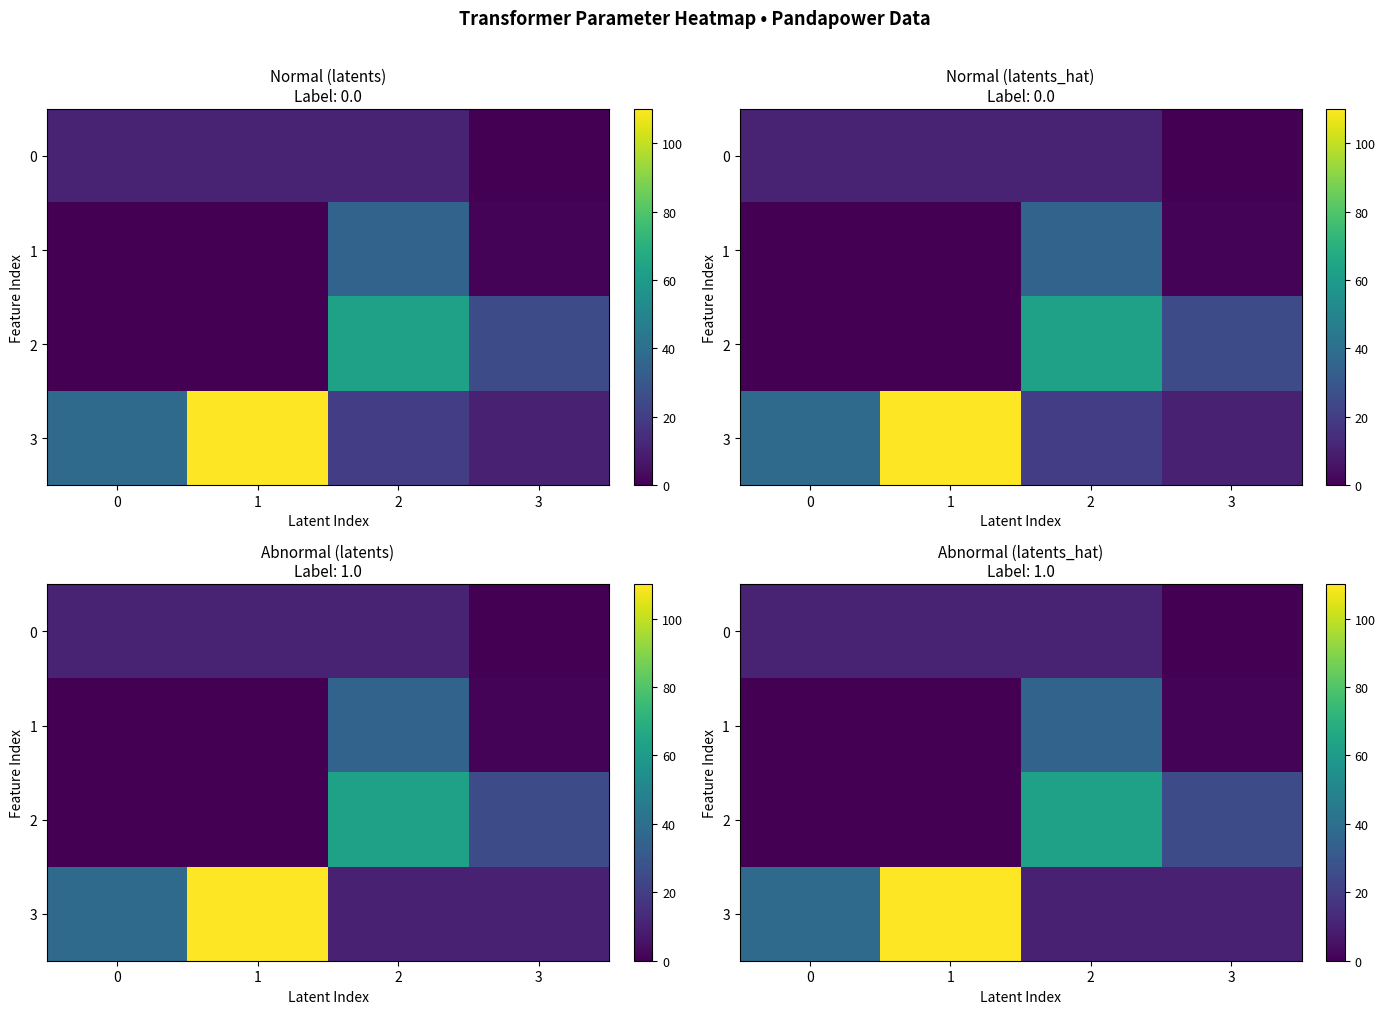

Which has a higher value, 3 or 2?

2